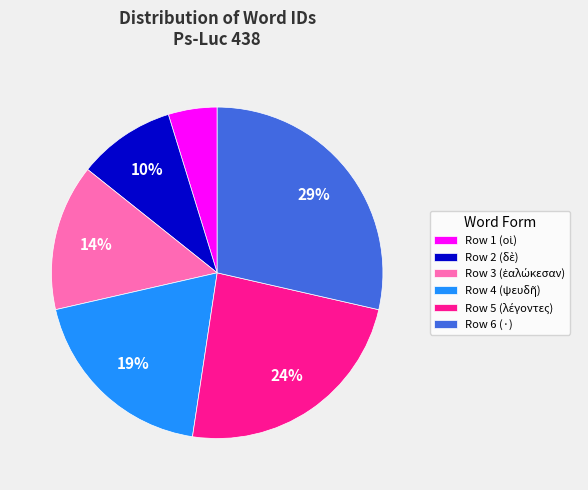

Does any single category account for the majority?

No